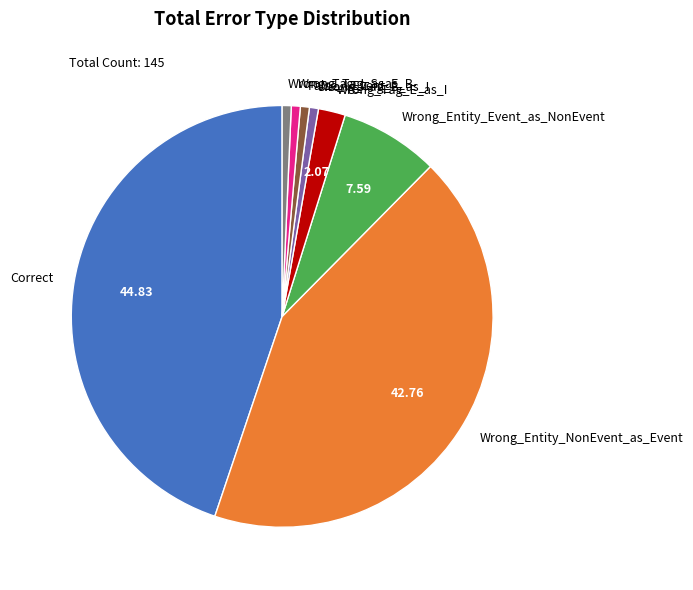

Is Correct the majority of the pie?

No